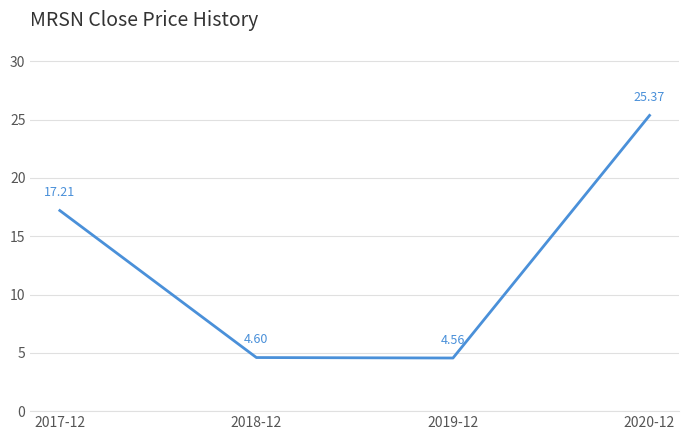

Is it true that the value at 2020-12 is 25.4?

True